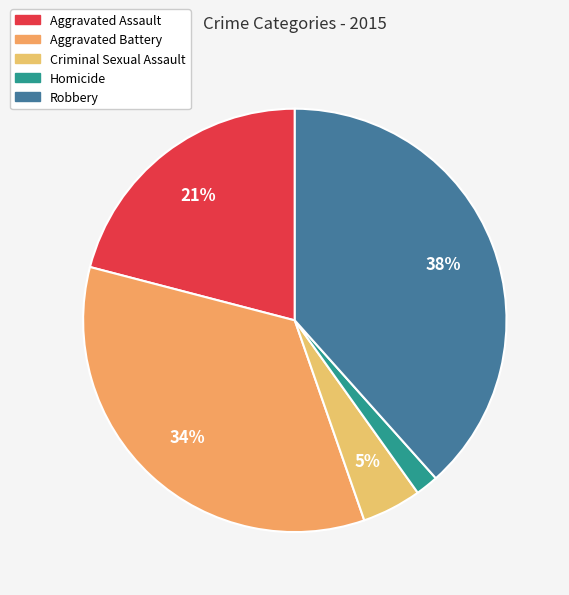

Does Aggravated Assault represent more than half of the total?

No